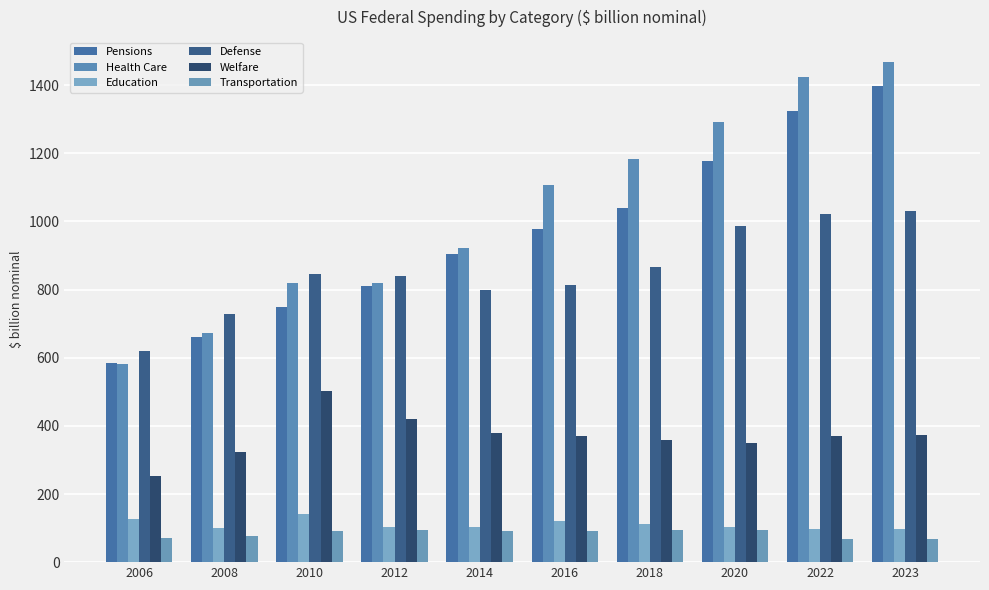

Where is Health Care nearest to the value 1025?

2016